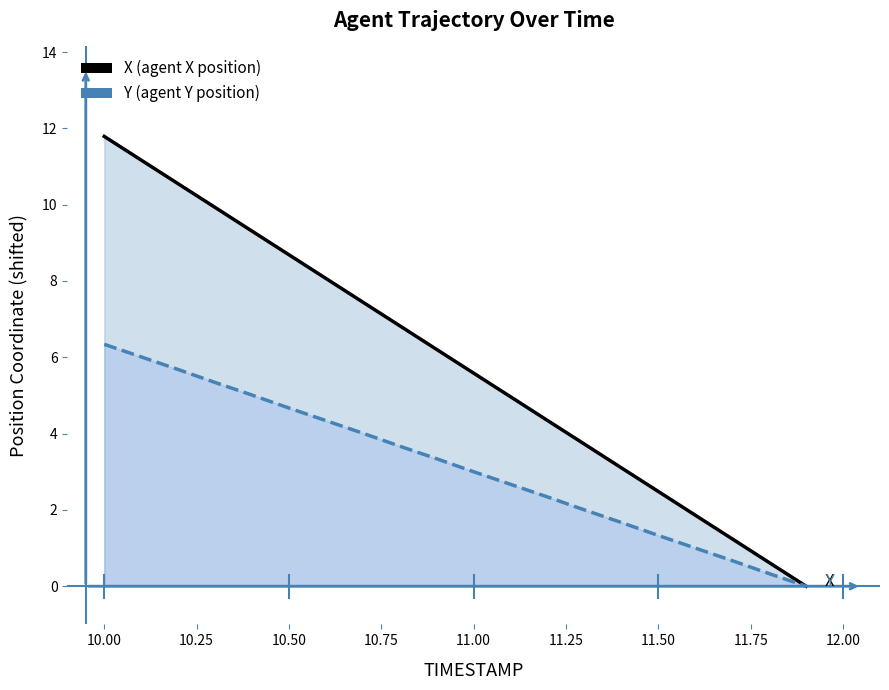

Reading left to right, what are all the values shown in this chart?

X: 11.8	11.2	10.5	9.9	9.3	8.7	8.1	7.4	6.8	6.2	5.6	5.0	4.3	3.7	3.1	2.5	1.9	1.2	0.6	0.0
Y: 6.3	6.0	5.7	5.3	5.0	4.7	4.3	4.0	3.7	3.3	3.0	2.7	2.3	2.0	1.7	1.3	1.0	0.7	0.3	0.0